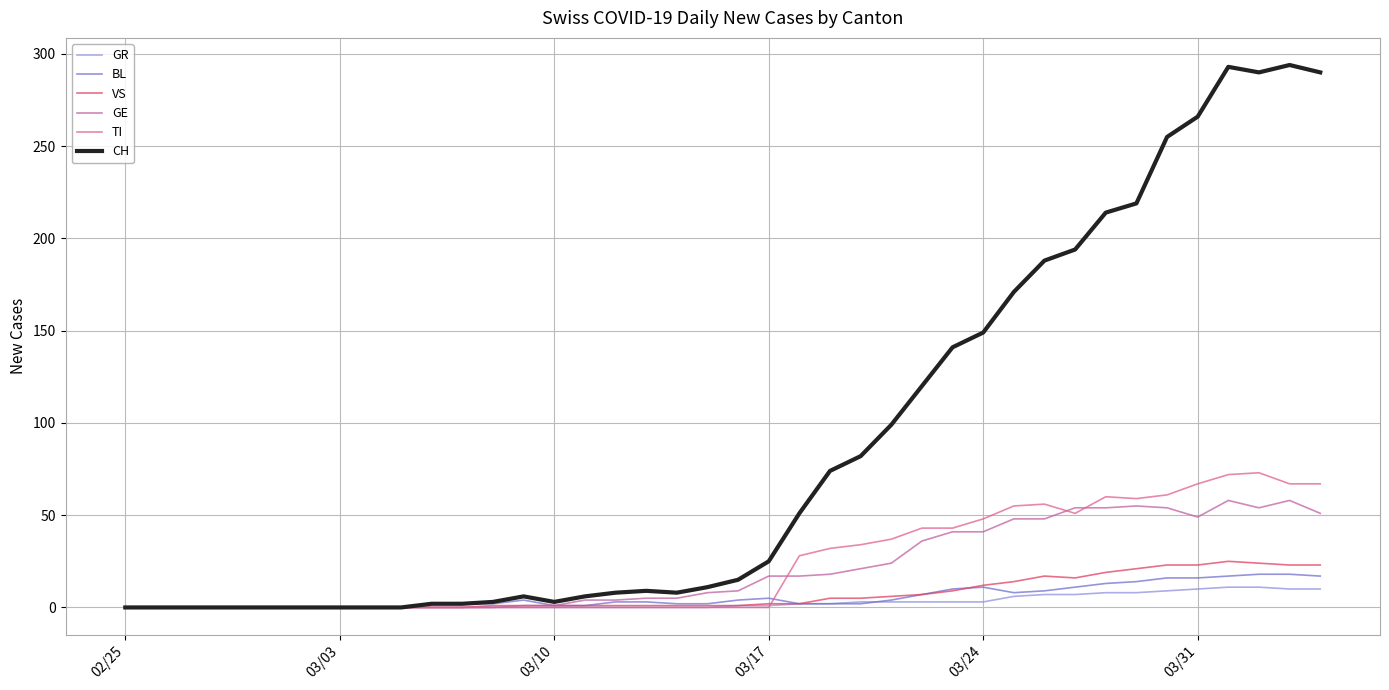

Reading left to right, transcribe all the data shown in this chart.

GR: 0	0	0	0	0	0	0	0	0	0	0	0	0	0	0	0	0	0	0	0	1	1	2	2	3	3	3	3	3	6	7	7	8	8	9	10	11	11	10	10
BL: 0	0	0	0	0	0	0	0	0	0	2	2	2	4	1	1	3	3	2	2	4	5	2	2	2	4	7	10	11	8	9	11	13	14	16	16	17	18	18	17
VS: 0	0	0	0	0	0	0	0	0	0	0	0	1	1	1	1	1	1	1	1	1	2	2	5	5	6	7	9	12	14	17	16	19	21	23	23	25	24	23	23
GE: 0	0	0	0	0	0	0	0	0	0	0	0	0	1	1	4	4	5	5	8	9	17	17	18	21	24	36	41	41	48	48	54	54	55	54	49	58	54	58	51
TI: 0	0	0	0	0	0	0	0	0	0	0	0	0	0	0	0	0	0	0	0	0	0	28	32	34	37	43	43	48	55	56	51	60	59	61	67	72	73	67	67
CH: 0	0	0	0	0	0	0	0	0	0	2	2	3	6	3	6	8	9	8	11	15	25	51	74	82	99	120	141	149	171	188	194	214	219	255	266	293	290	294	290